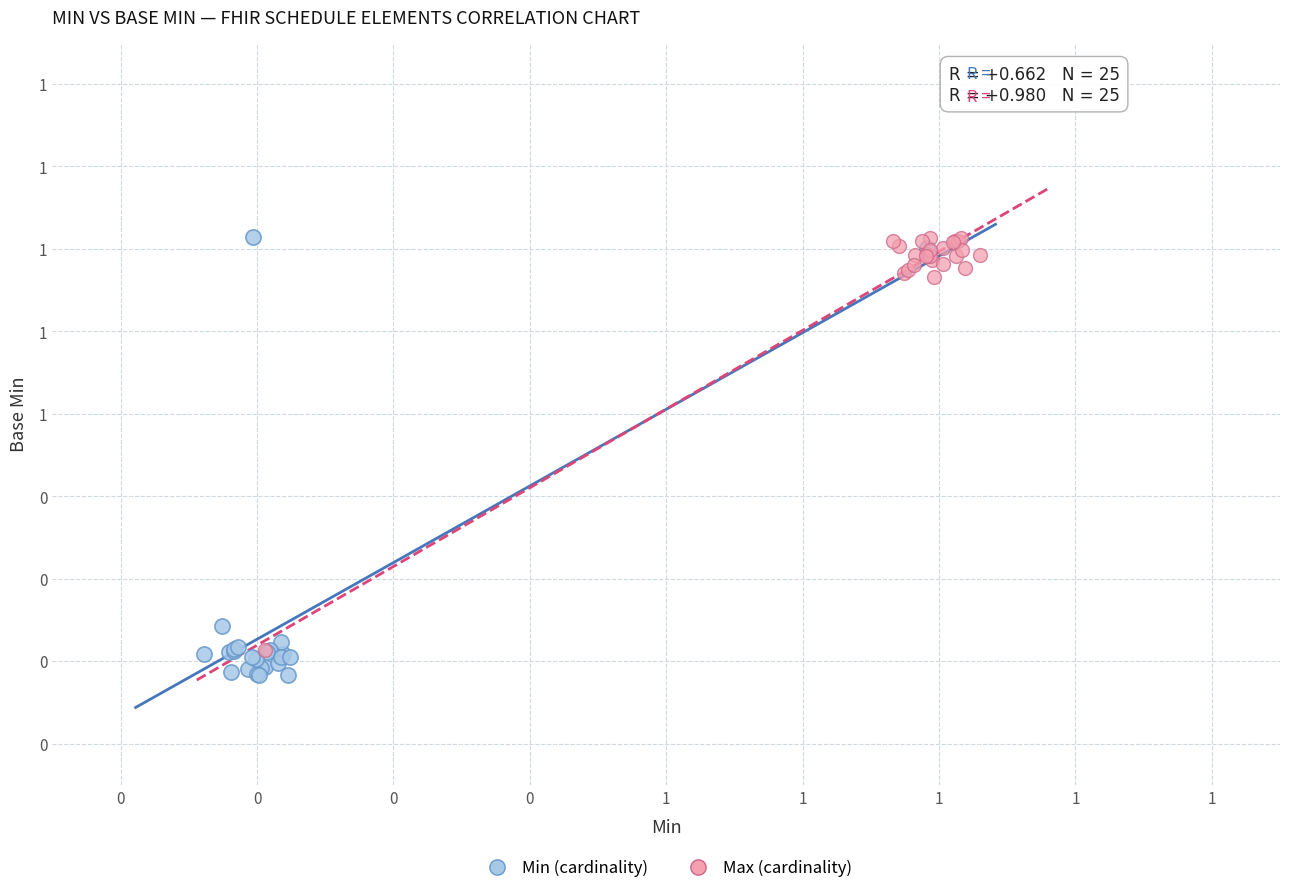

What are all the series names shown in the legend?

Min (cardinality), Max (cardinality)